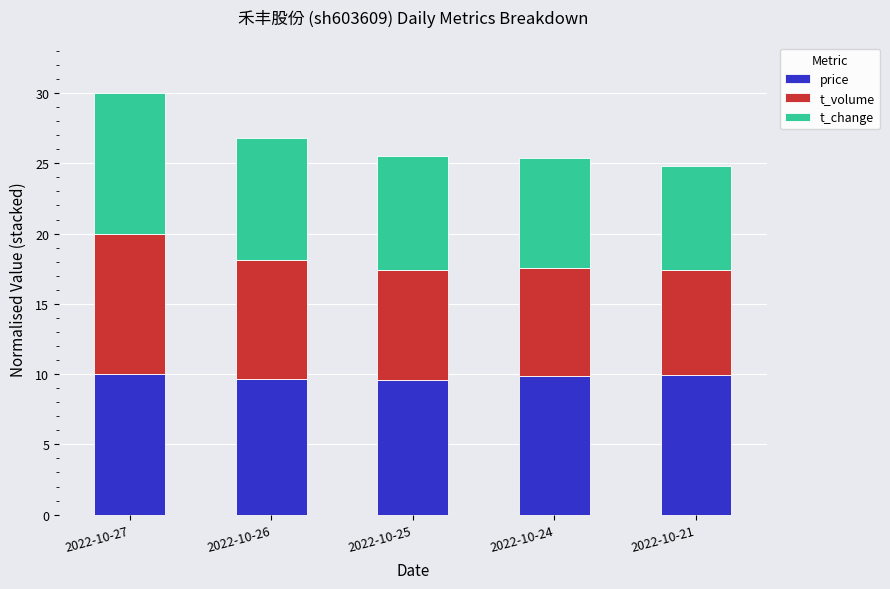

The value of price at 2022-10-26 is 9.6. True or false?

True